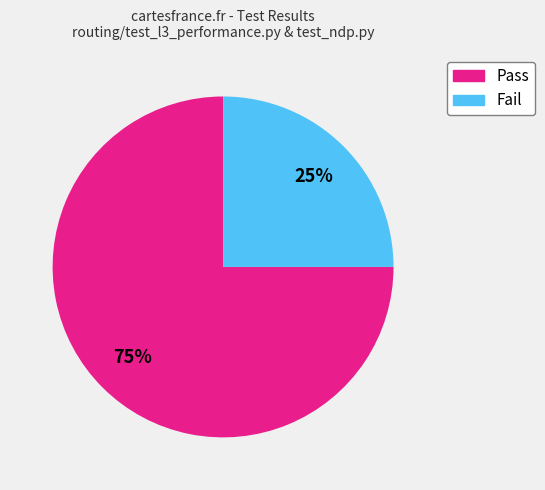

How many segments does this pie chart have?

2